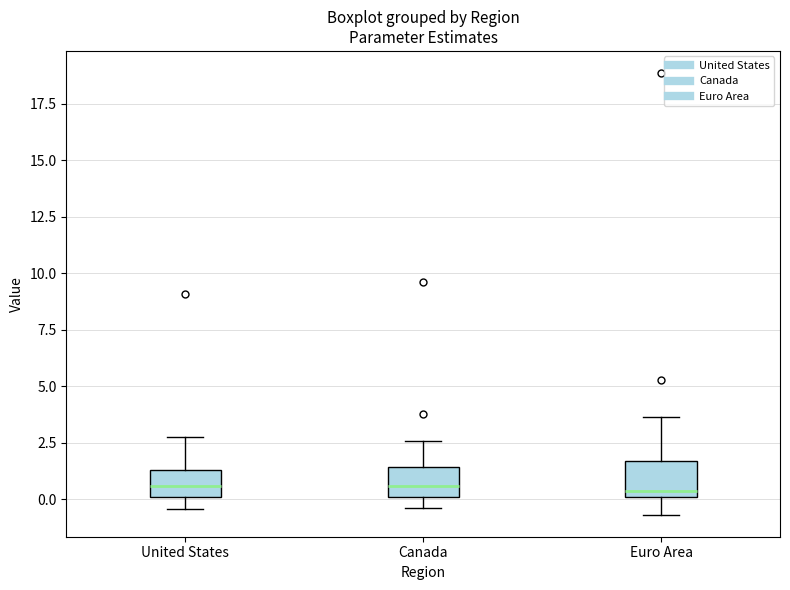

Where is the lower edge of the box for Canada on the y-axis? The values are not printed on the chart, so give them approximately, as read against the axis.

0.0